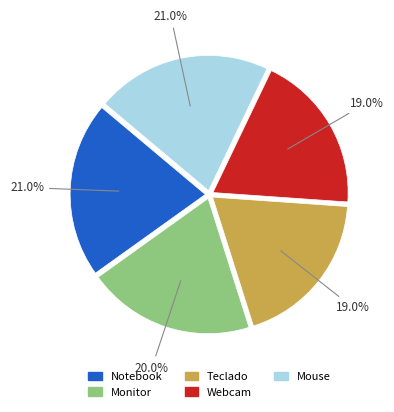

Approximately how many times larger is the value at Mouse compared to Webcam?

1.1